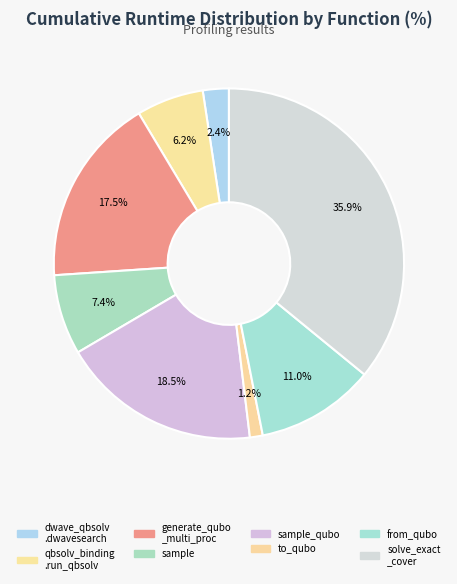

How many slices are in this pie chart?

8